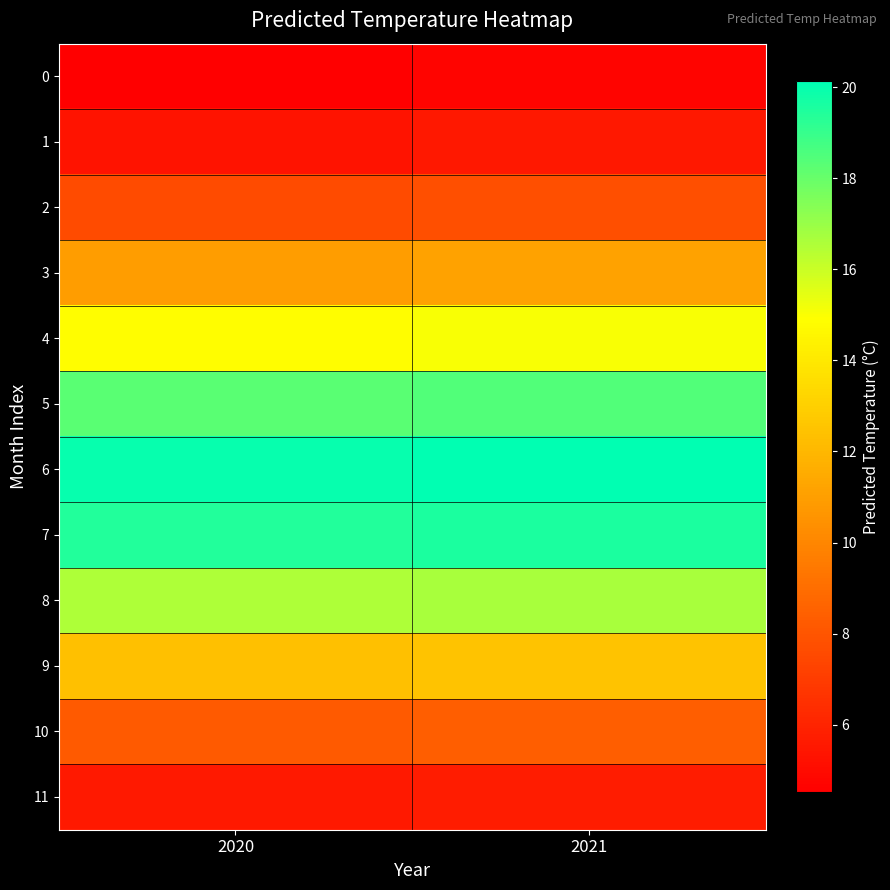

Rank the series by their maximum value, from lowest to highest.

0, 1, 11, 2, 10, 3, 9, 4, 8, 5, 7, 6